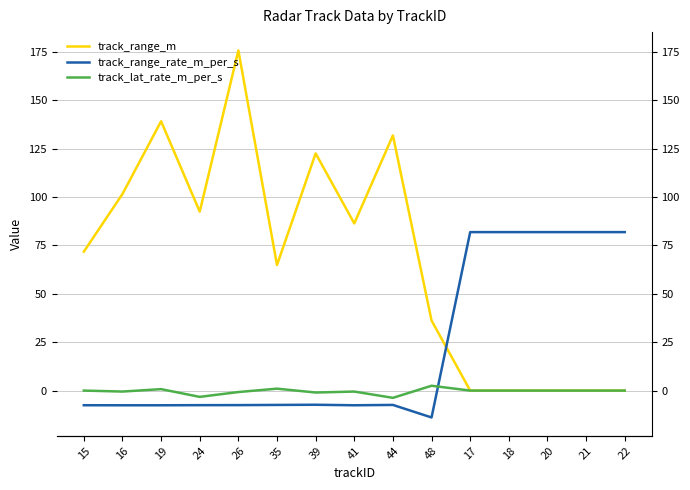

At which category does track_range_rate_m_per_s reach its first local peak?

39